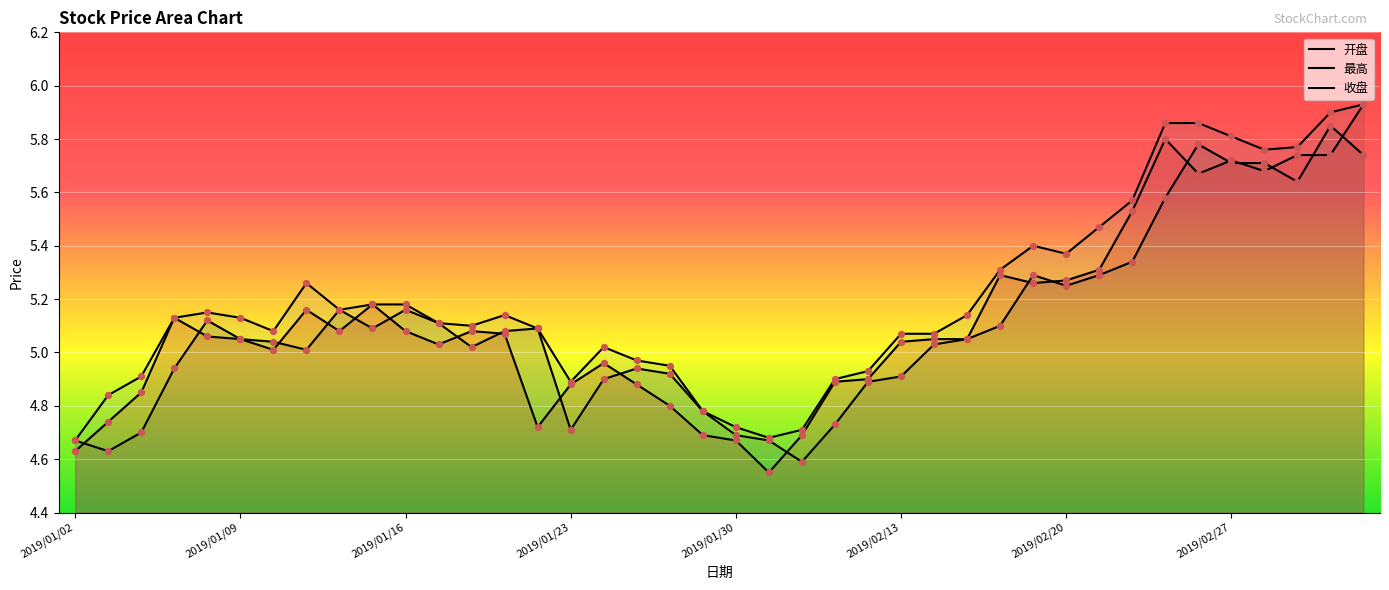

At which category is the sum across all series the highest?

39